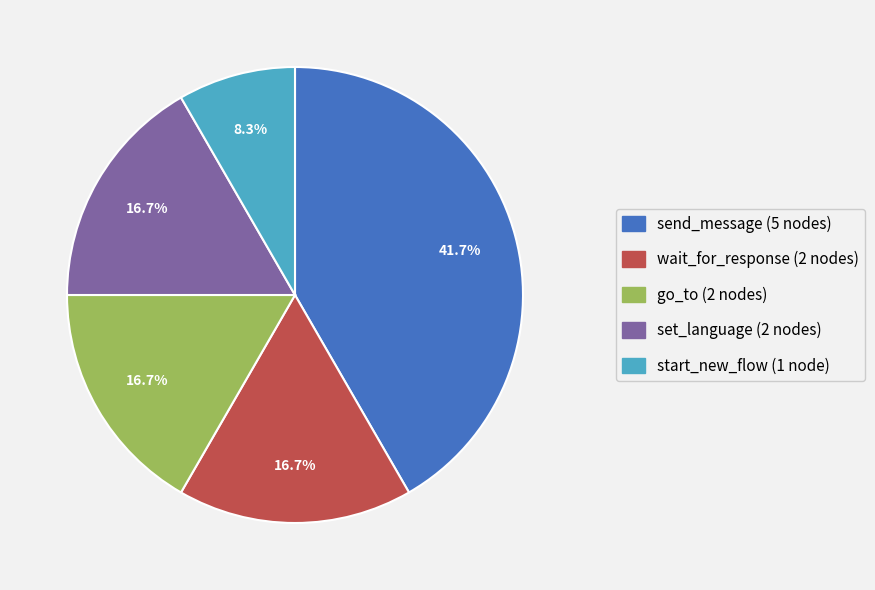

How many segments does this pie chart have?

5